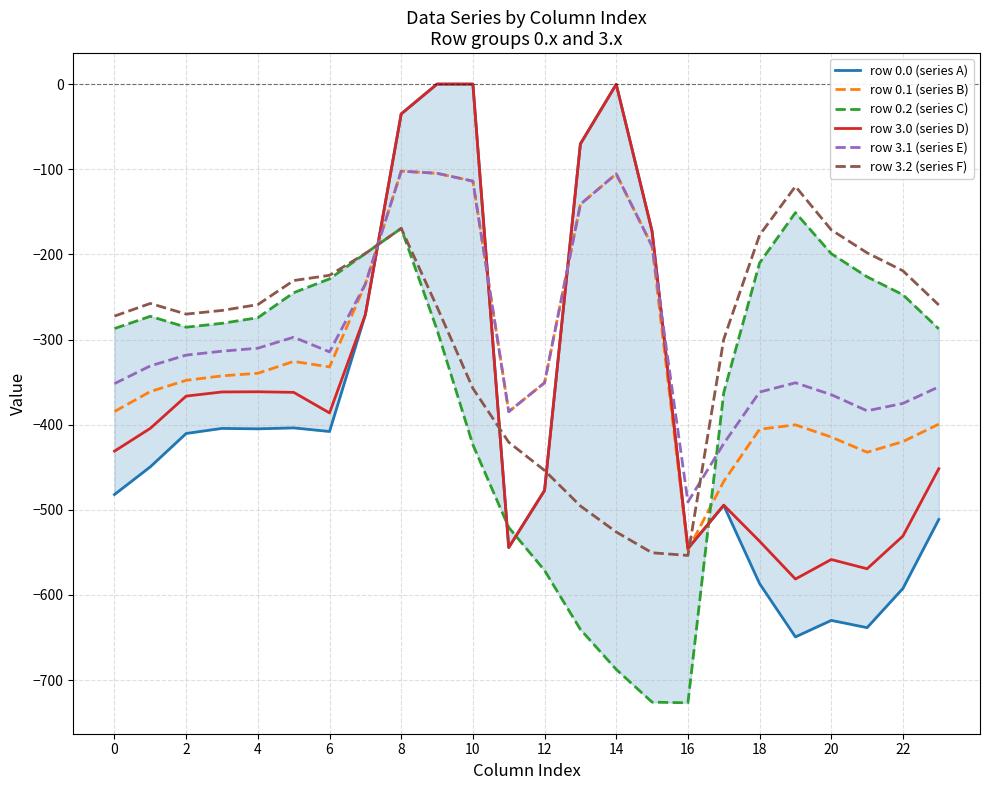

Which has a higher value, 18 or 22?

18